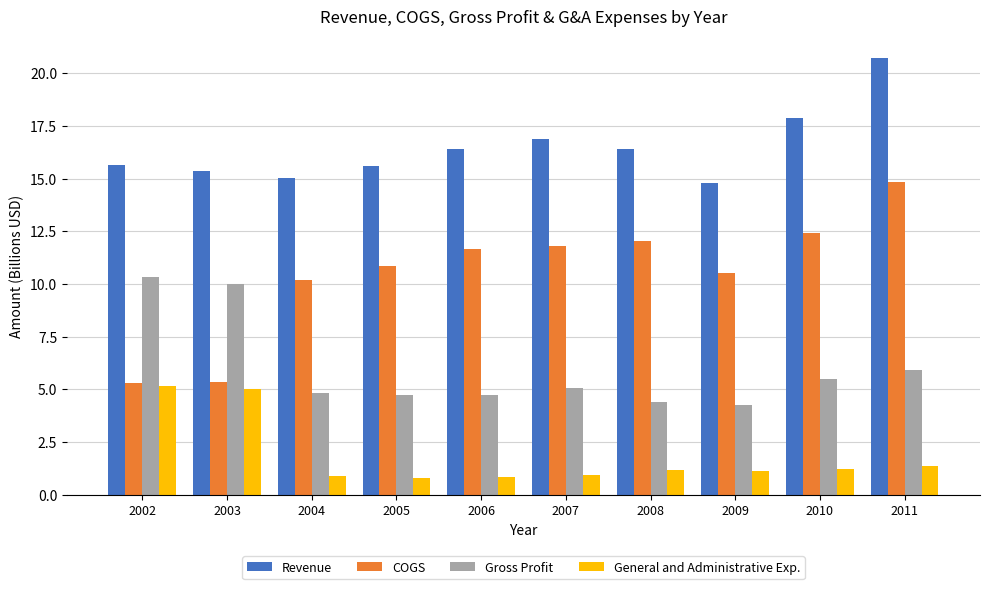

What is the minimum value shown in the chart?

0.8